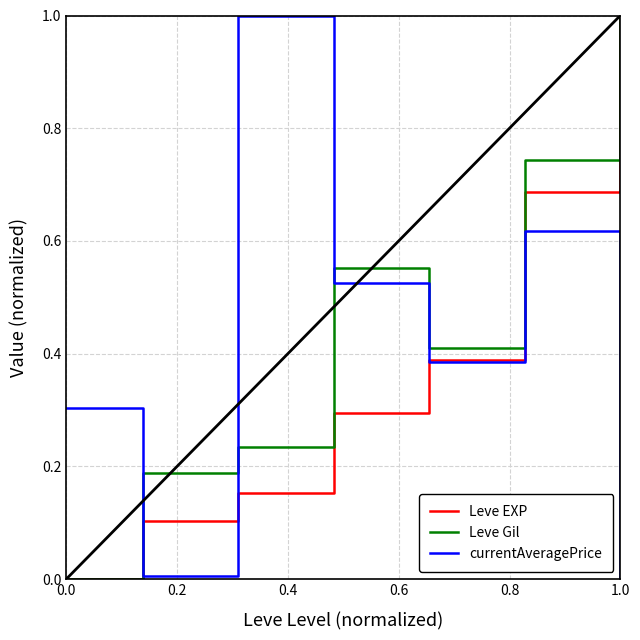

Which series ends up on top after the final intersection of currentAveragePrice and Leve Gil?

Leve Gil